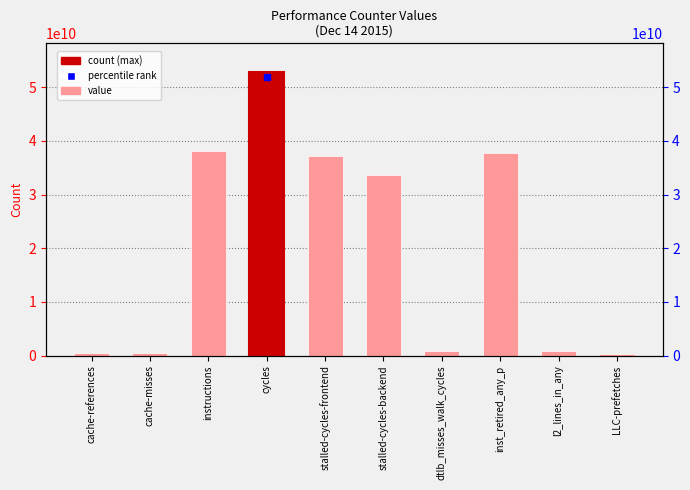

What is the difference between the maximum and second lowest values?

52341407869